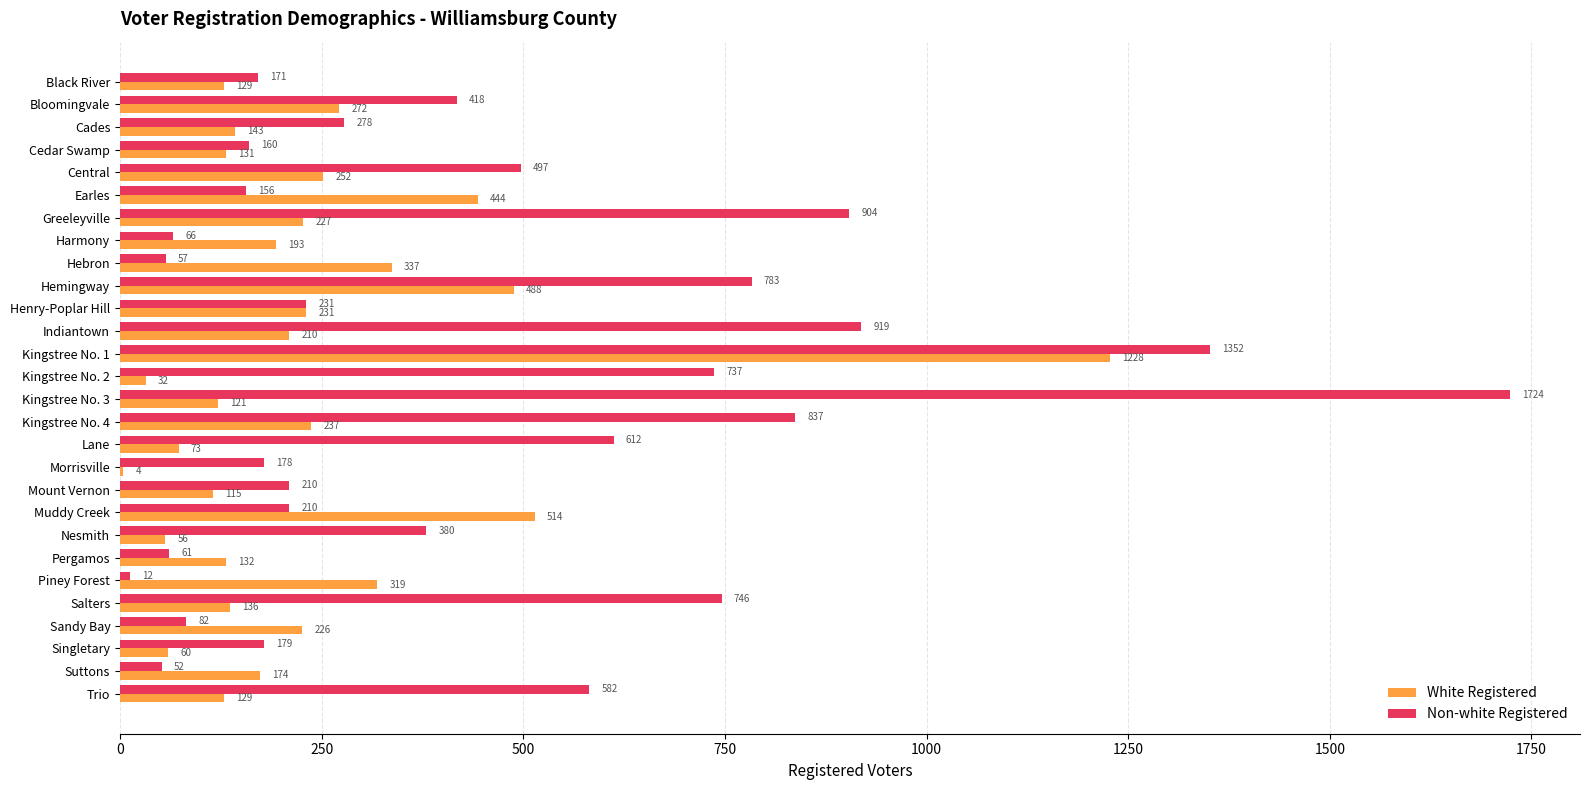

Which series changed the most between Henry-Poplar Hill and Kingstree No. 4?

Non-white Registered